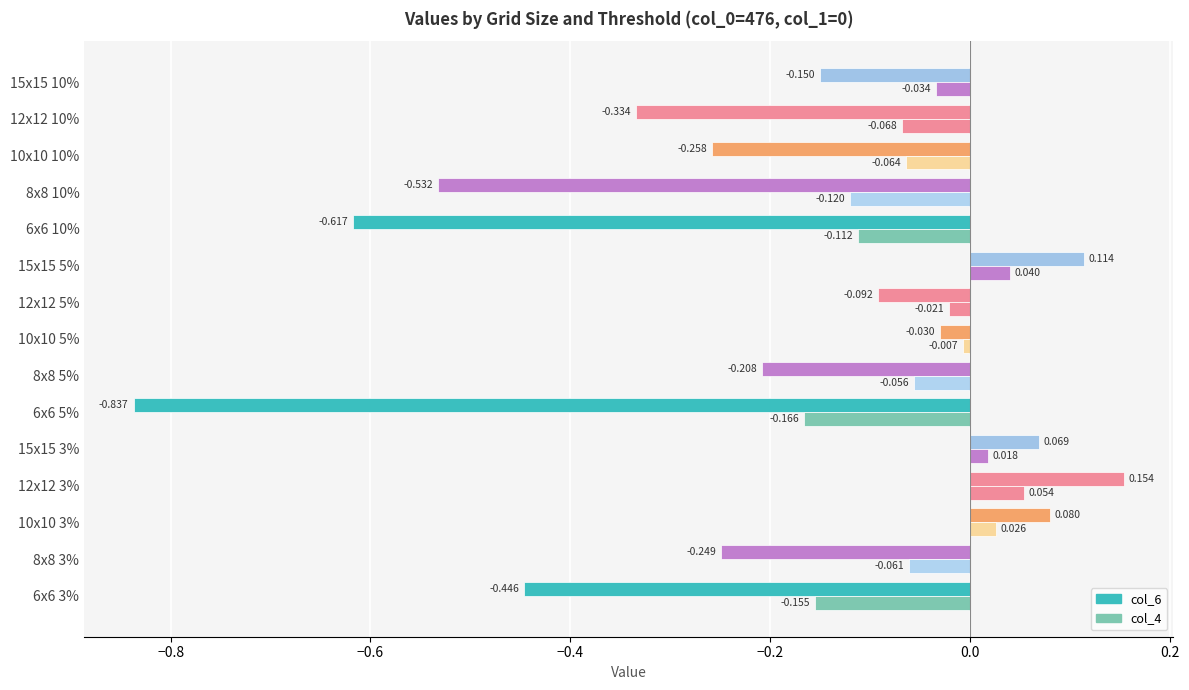

What is the lowest value of the col_6 series?

-0.8